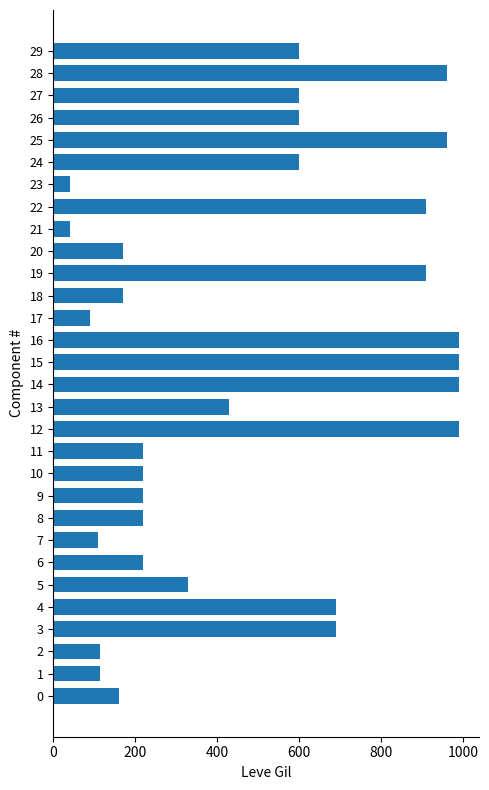

How many distinct data groups are displayed?

1